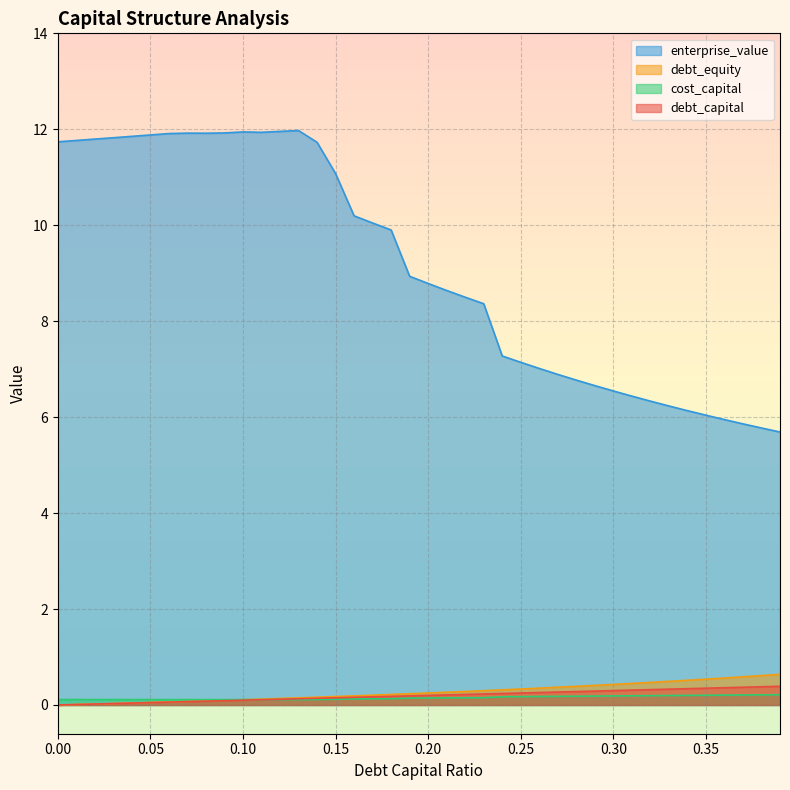

The cost_capital series shows 0.1 at 0.12. True or false?

True